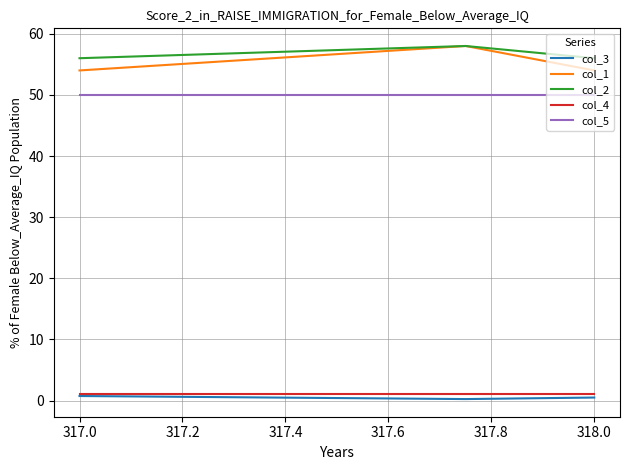

Which series has the largest total across all categories?

col_2